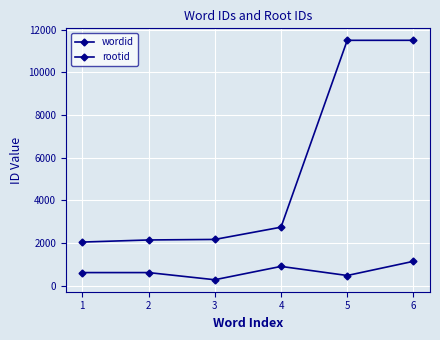

What is the difference between the maximum and minimum values in the rootid series?

864